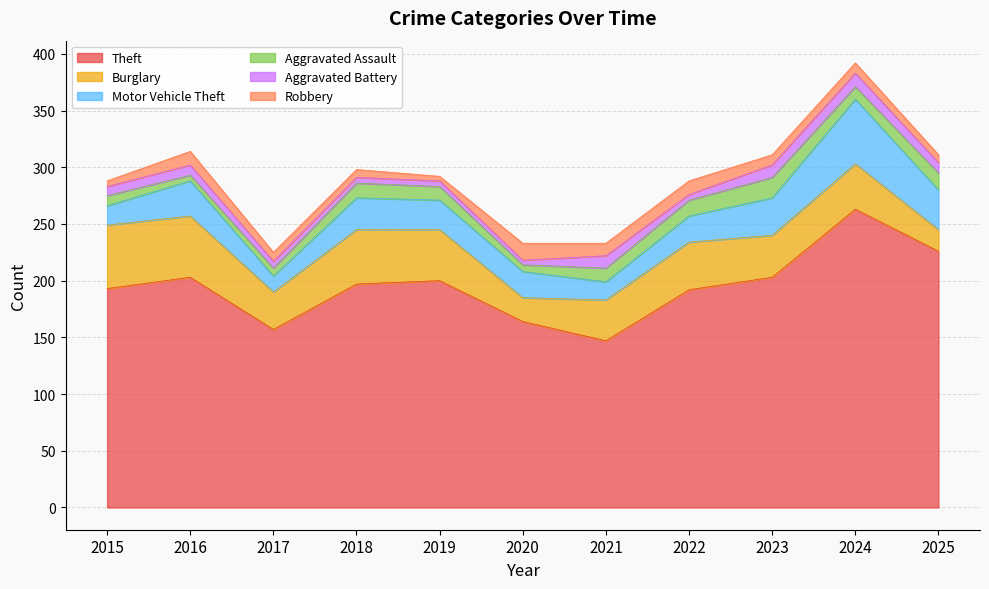

How many series are shown in this chart?

6